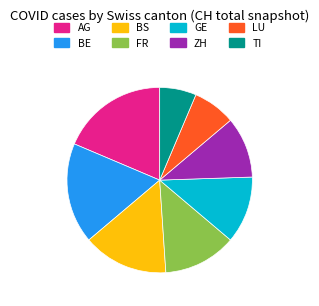

Approximately how many times larger is the value at GE compared to LU?

1.6